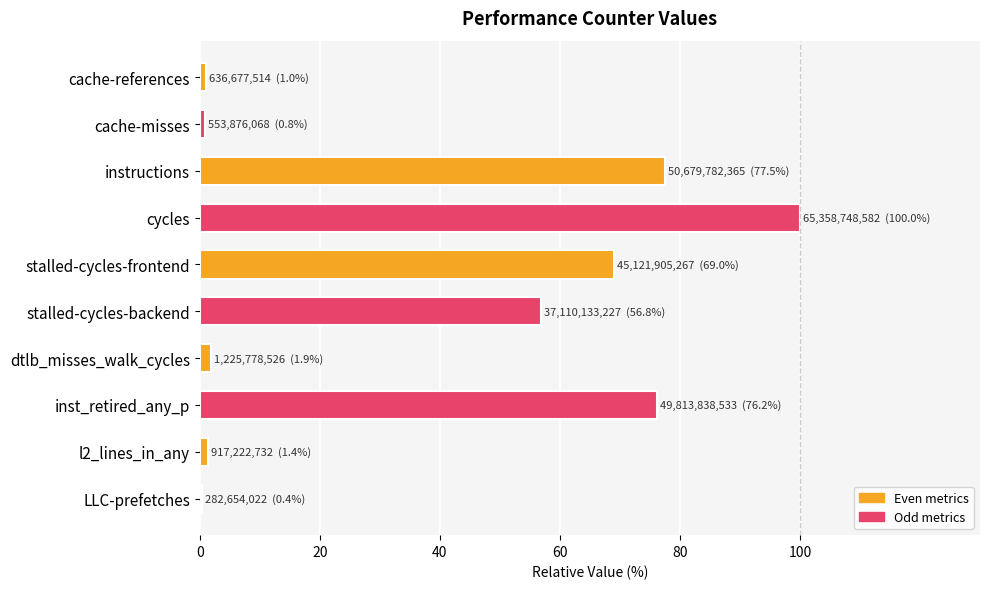

How many bars are there in total?

10